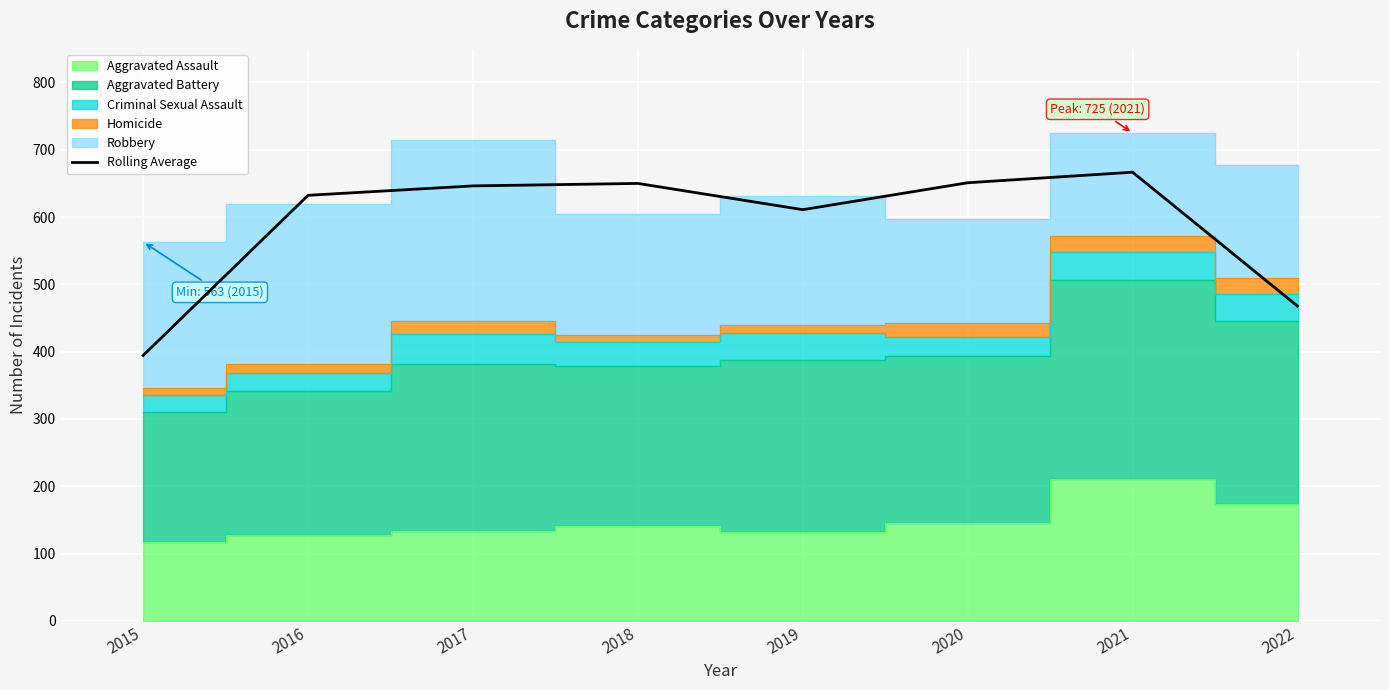

Rank the categories by value from lowest to highest.

2015, 2022, 2019, 2016, 2017, 2018, 2020, 2021